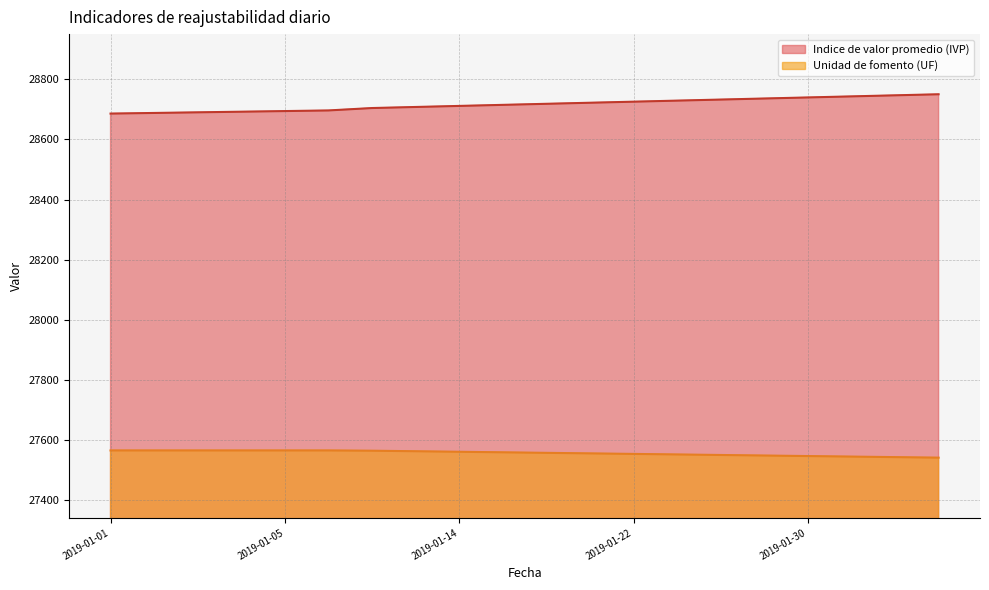

True or false: Unidad de fomento (UF) has more than 0 interior local peaks.

False